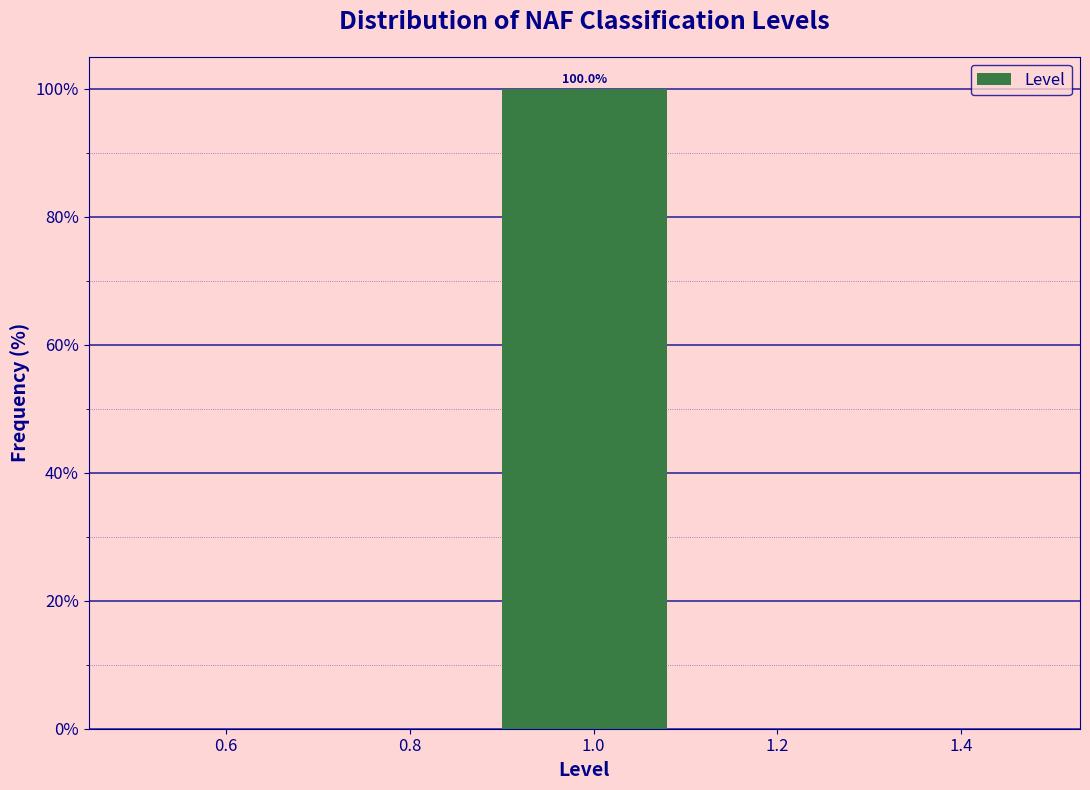

Over which range of the x-axis is the bar tallest?

0.9 to 1.1